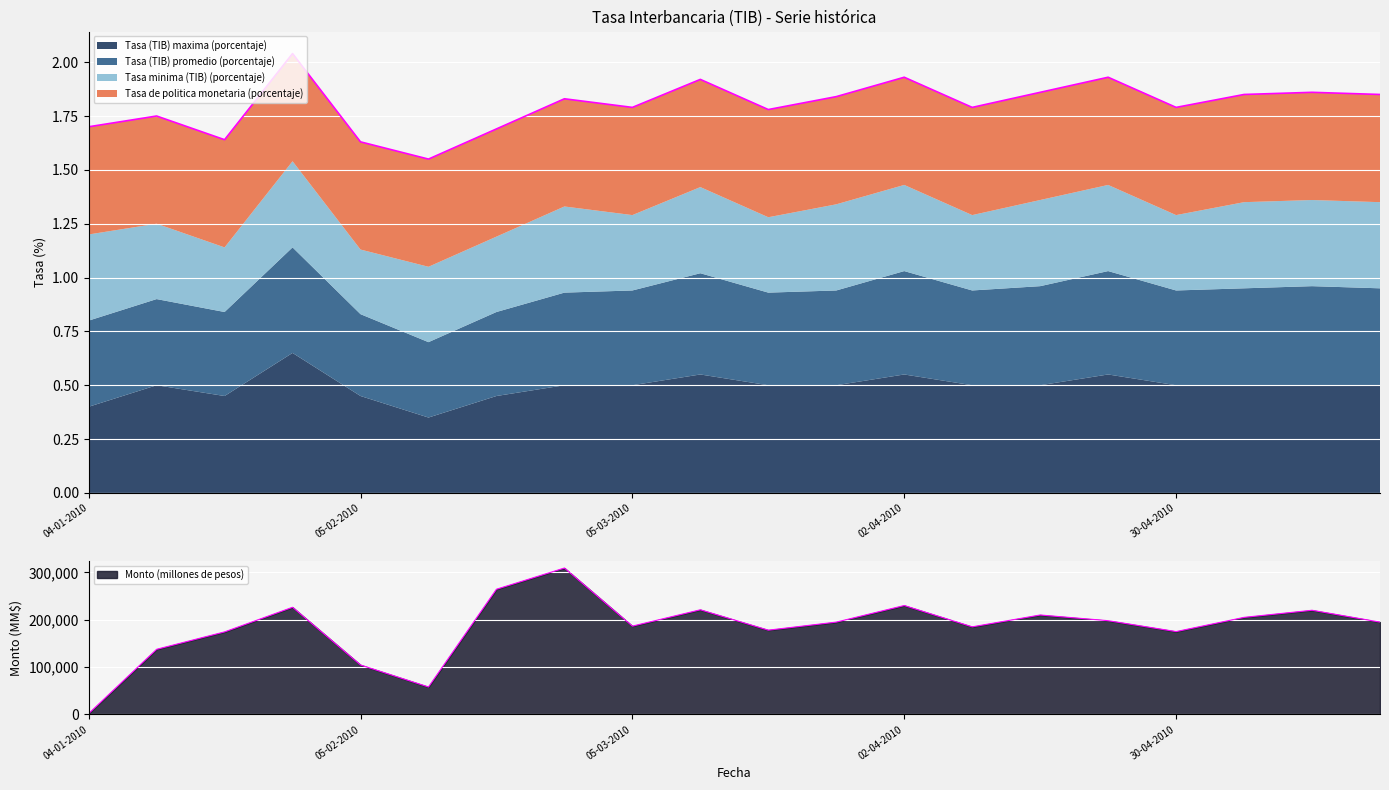

Between 12-01-2010 and 30-04-2010, which series saw the biggest shift?

Monto (millones de pesos)